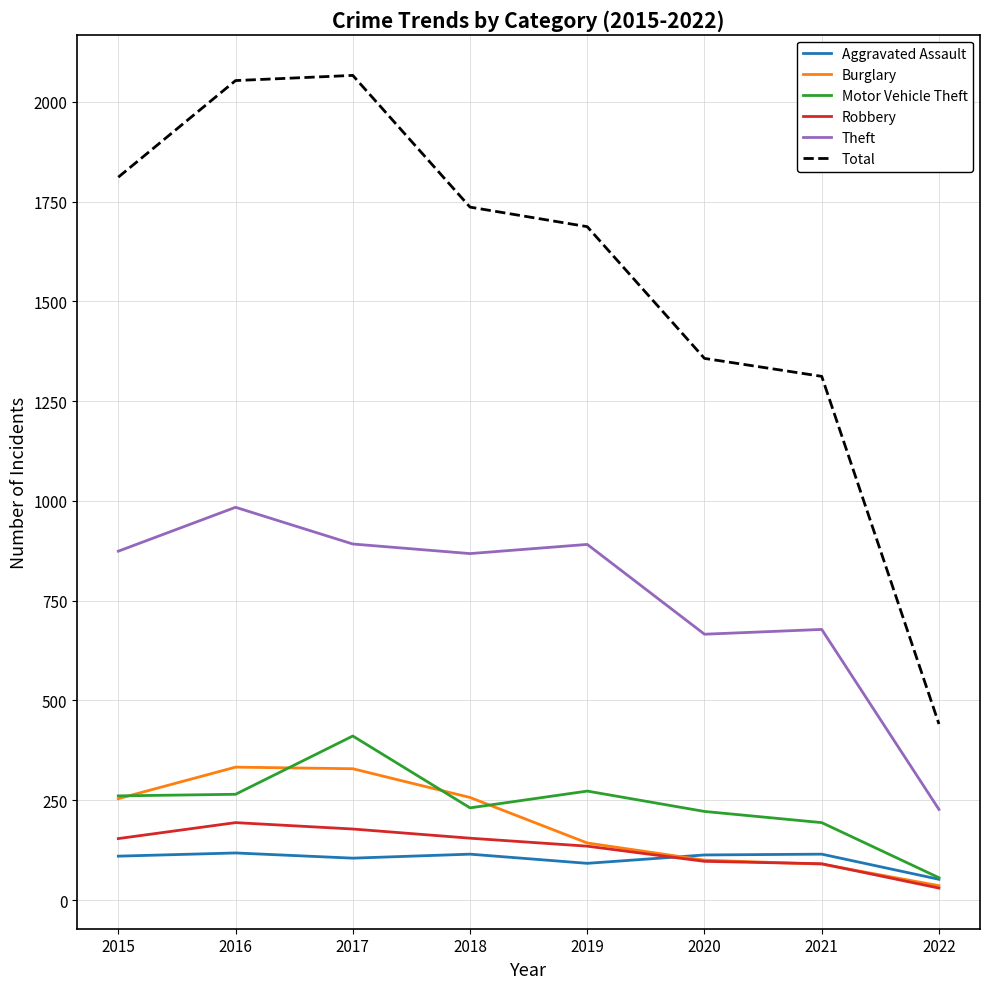

True or false: Theft and Burglary cross at least once.

False